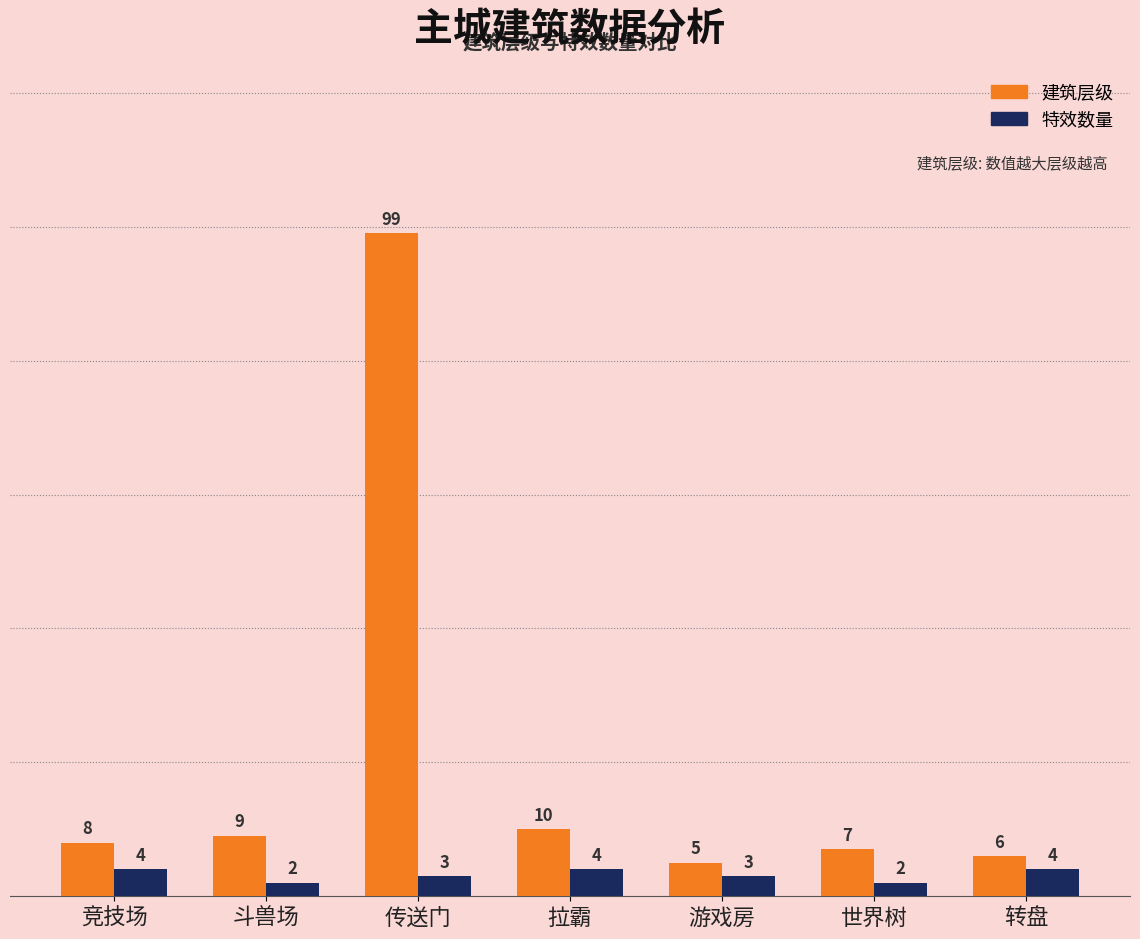

What is the label of the 7th bar from the right?

竞技场